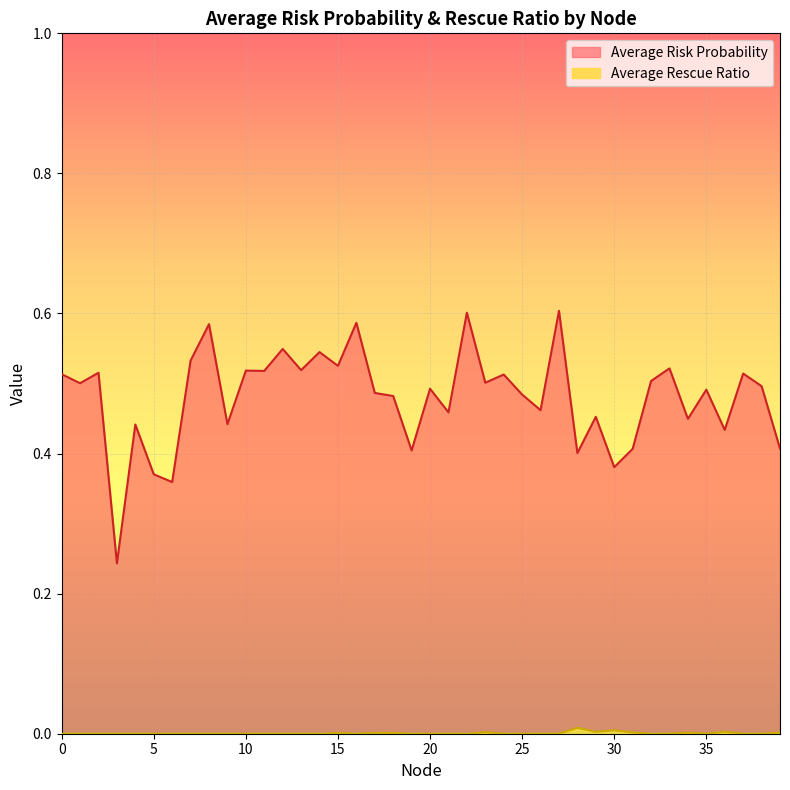

Where is the first local maximum for Average Risk Probability?

2